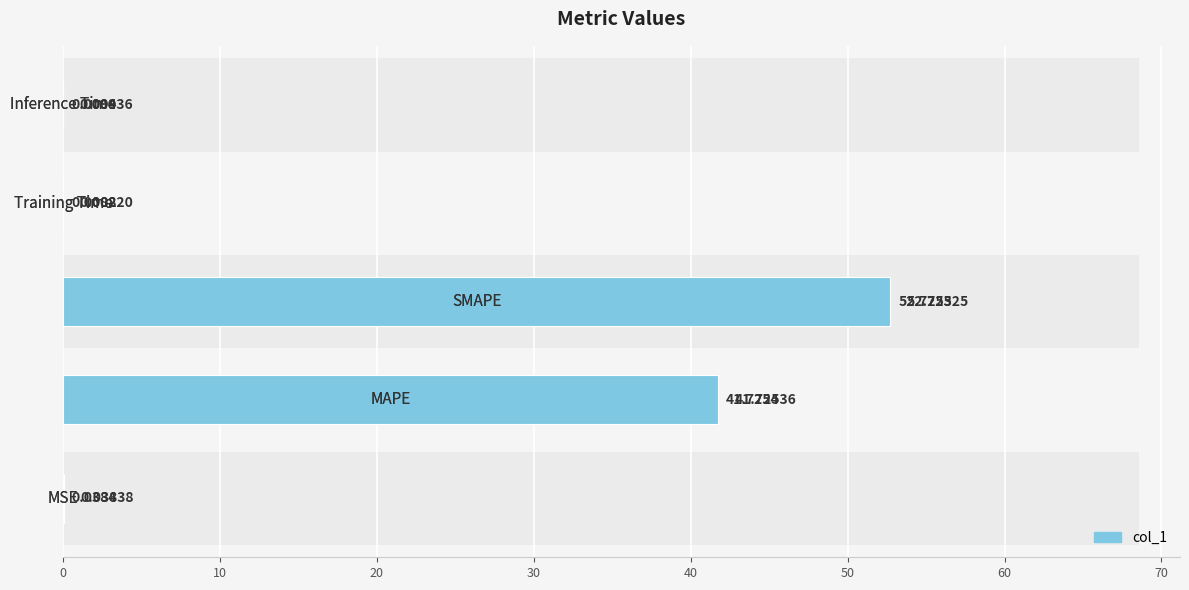

True or false: the data shows 0.0 at 40.

False